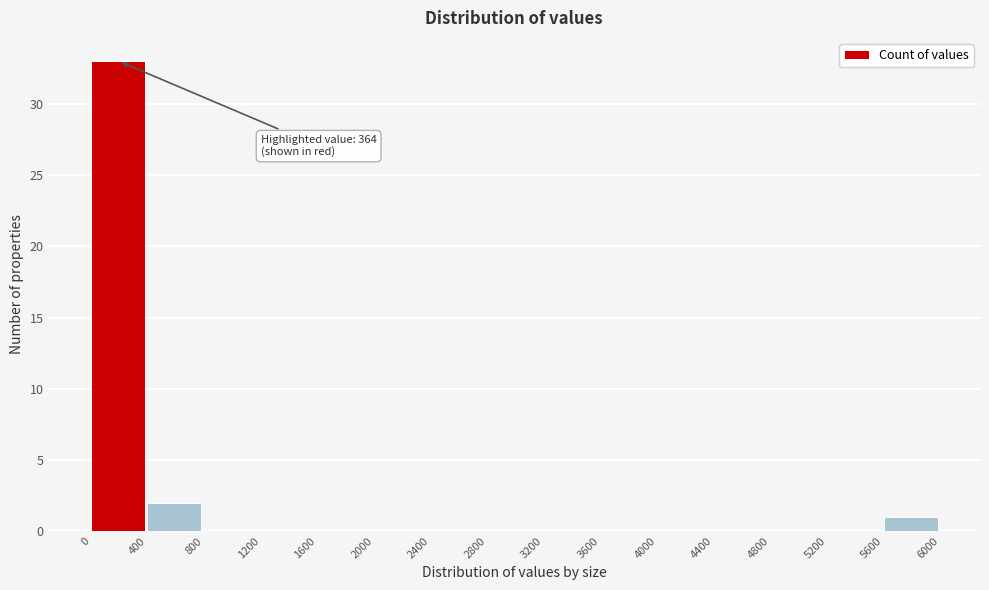

Over which range of the x-axis is the bar tallest?

0 to 400